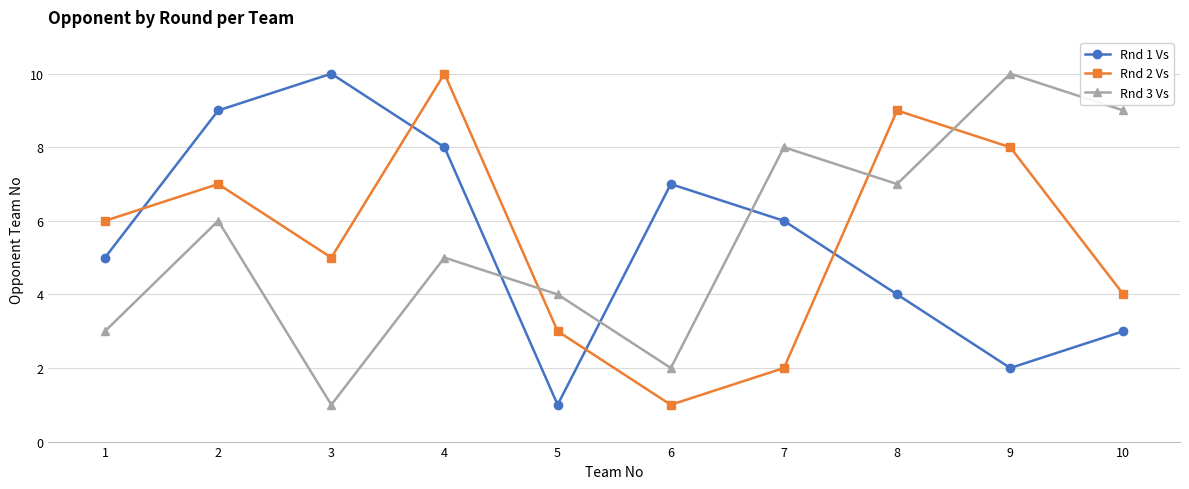

Is it true that Rnd 1 Vs equals 7 at 6?

True